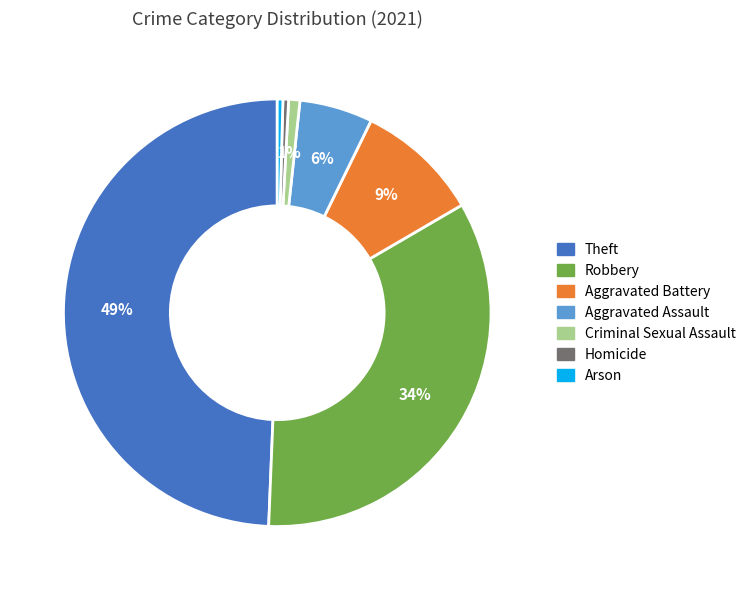

How many slices are in this pie chart?

7